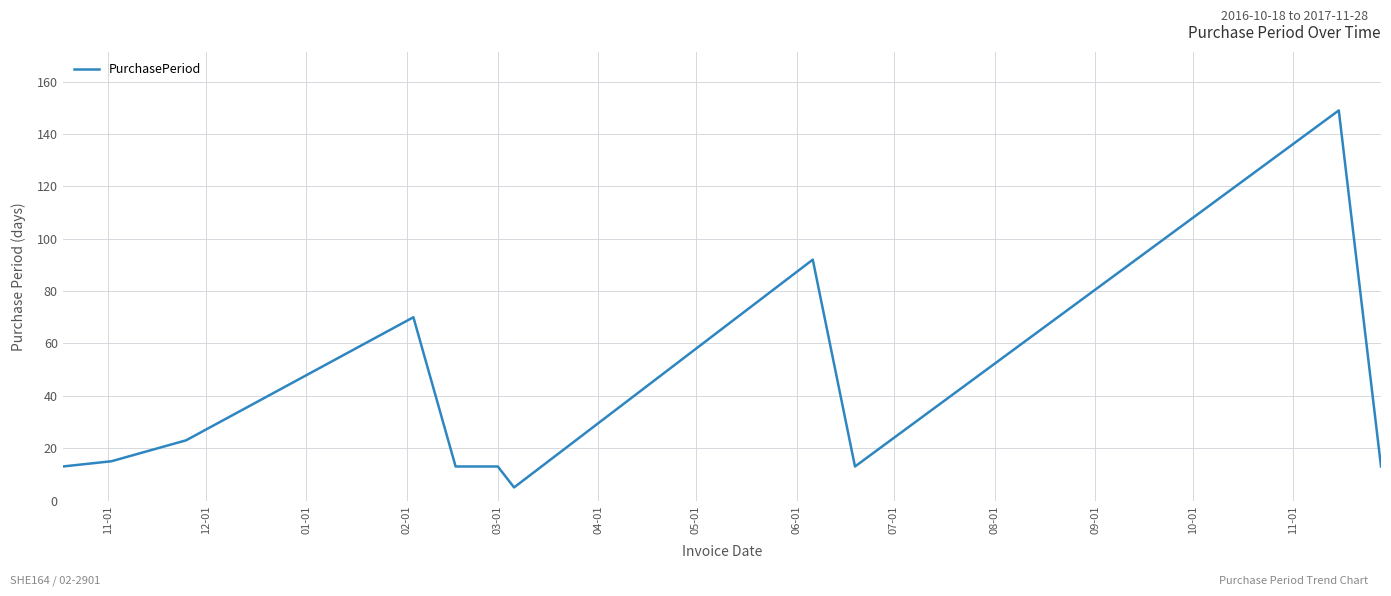

Count the number of data series in this chart.

1